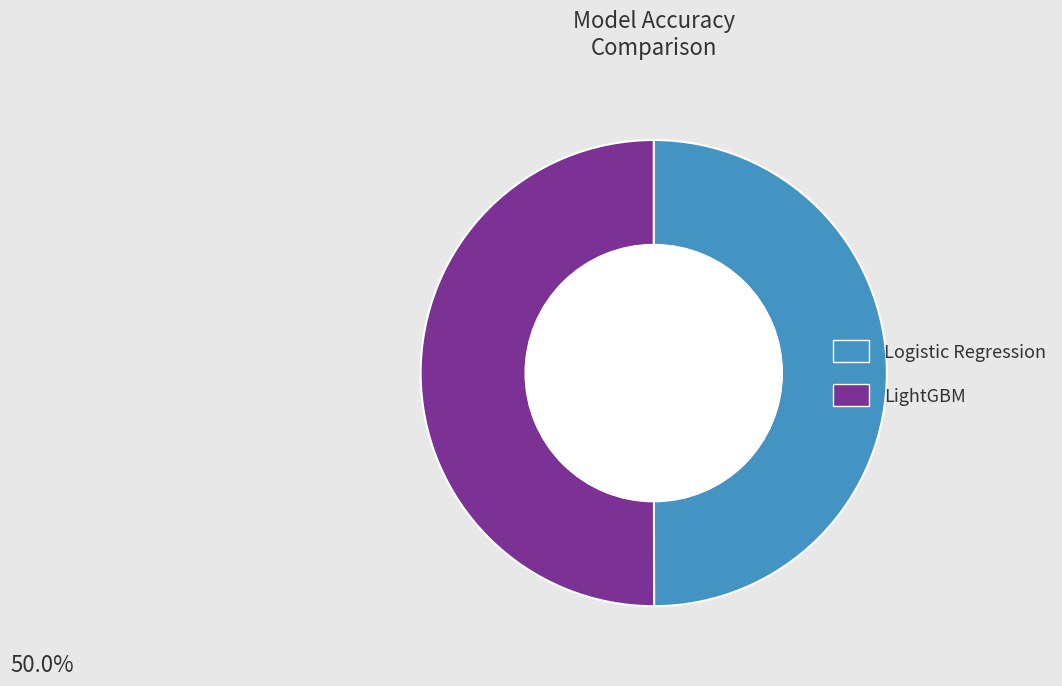

Is it true that LightGBM is 59% of the pie?

False